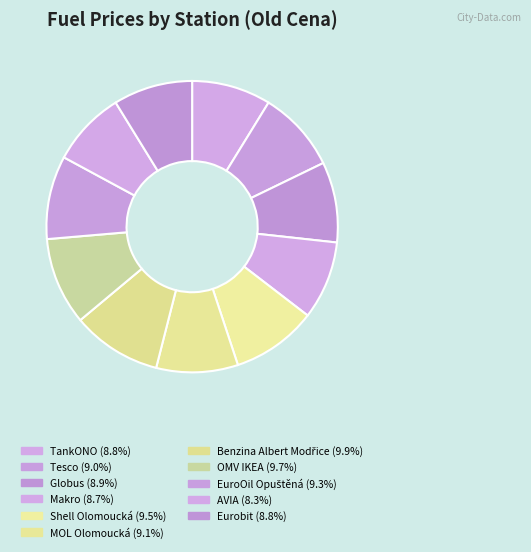

How many slices are in this pie chart?

11